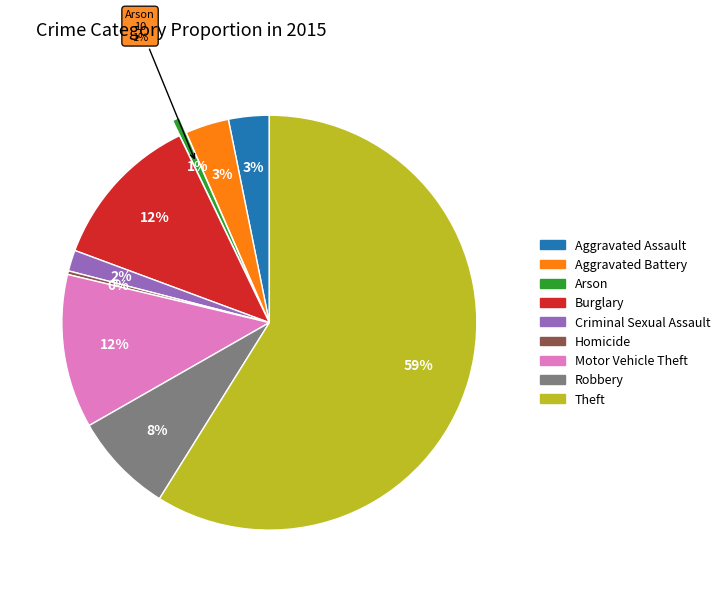

Is there a majority slice in this chart?

Yes